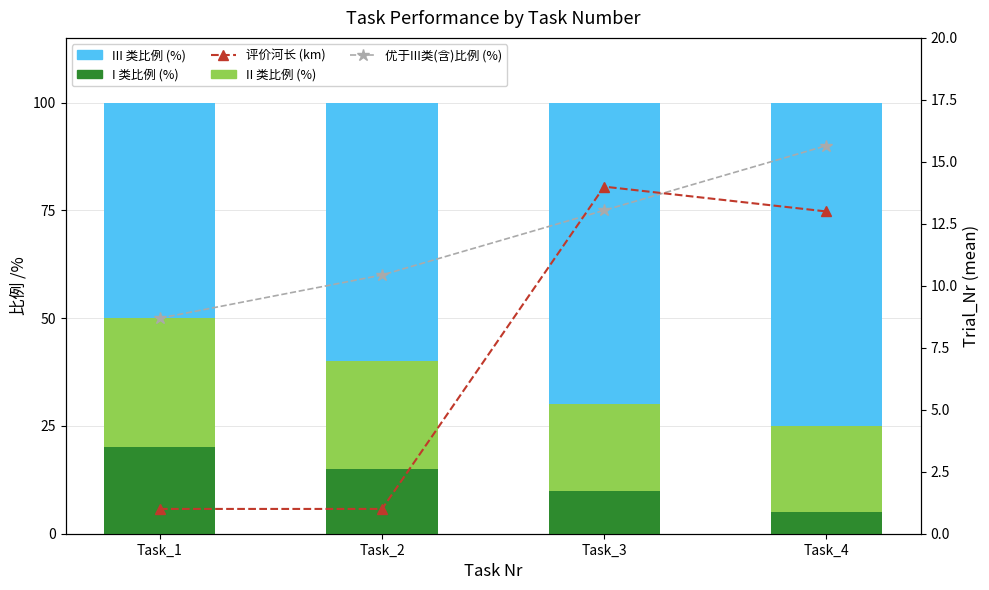

Is the value of 优于III类(含)比例 (%) at Task_4 greater than the value of I 类比例 (%) at Task_4?

Yes